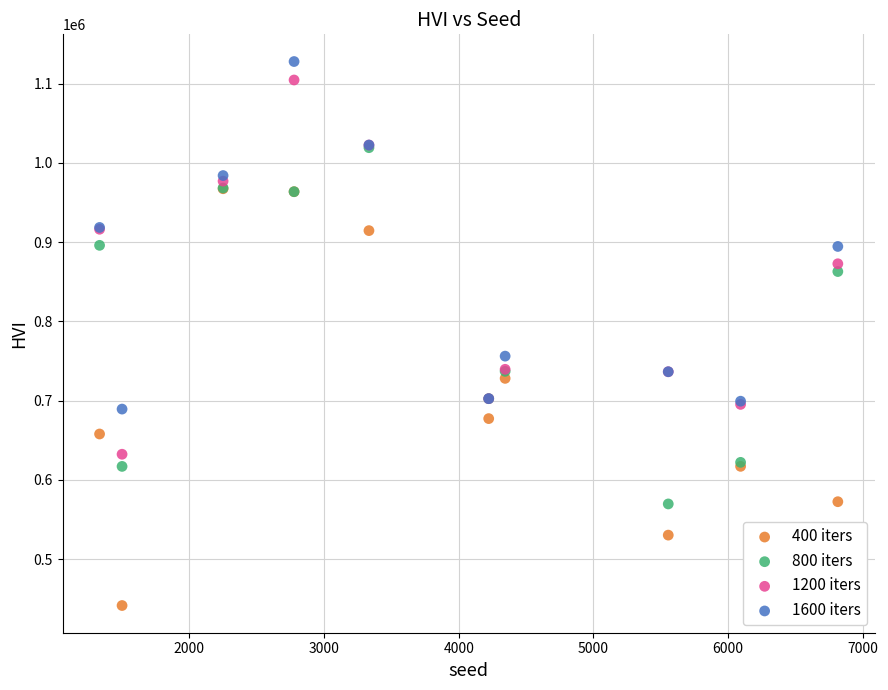

What are all the series names shown in the legend?

400 iters, 800 iters, 1200 iters, 1600 iters